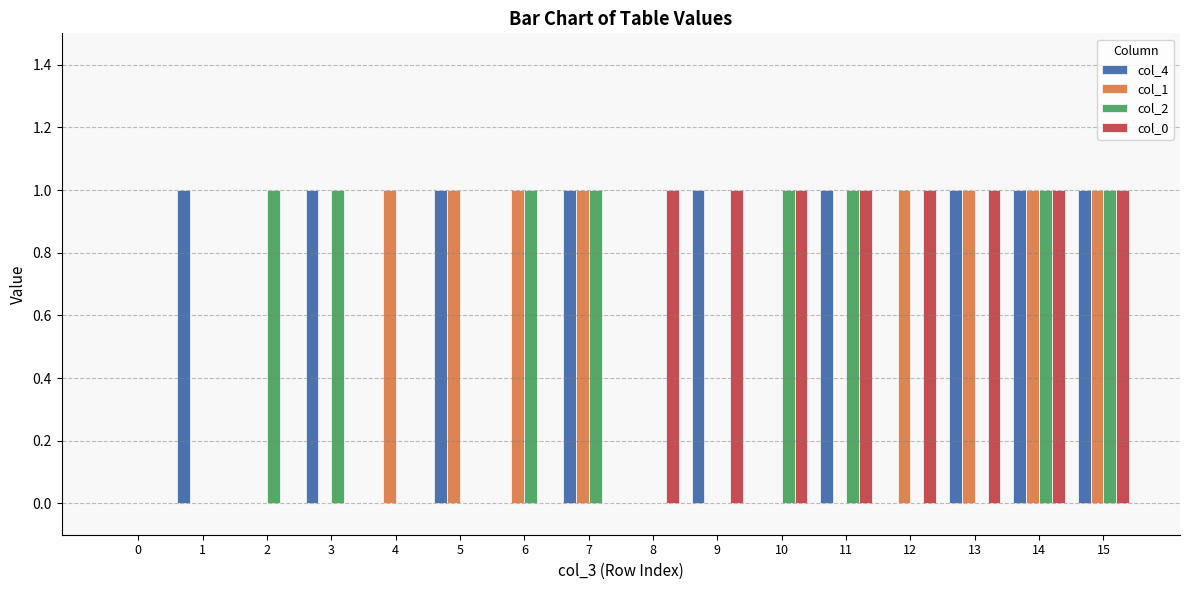

Reading right to left, extract all data points from this chart.

col_4: 1	1	1	0	1	0	1	0	1	0	1	0	1	0	1	0
col_1: 1	1	1	1	0	0	0	0	1	1	1	1	0	0	0	0
col_2: 1	1	0	0	1	1	0	0	1	1	0	0	1	1	0	0
col_0: 1	1	1	1	1	1	1	1	0	0	0	0	0	0	0	0